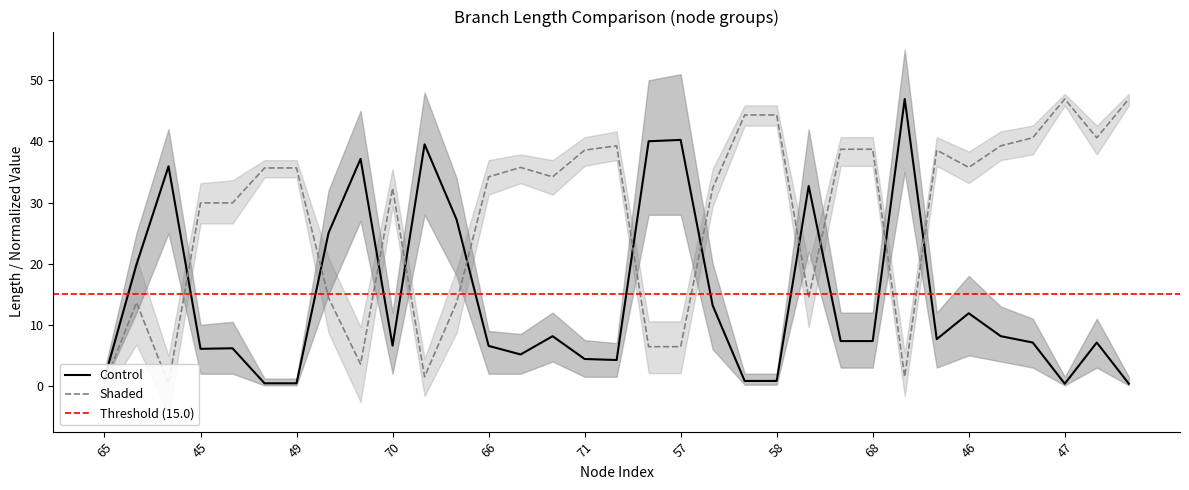

Is it true that Control equals 11.9 at 46?

True